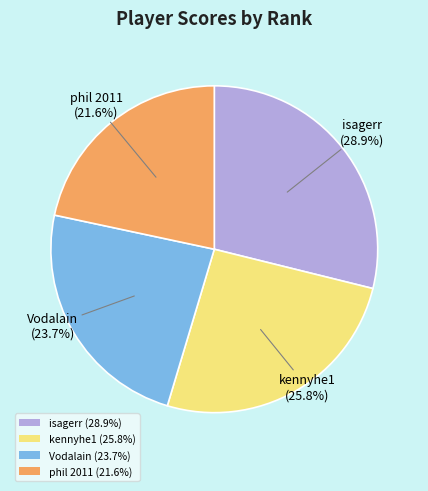

To the nearest percent, what is the difference between the kennyhe1 and isagerr slice percentages?

3%